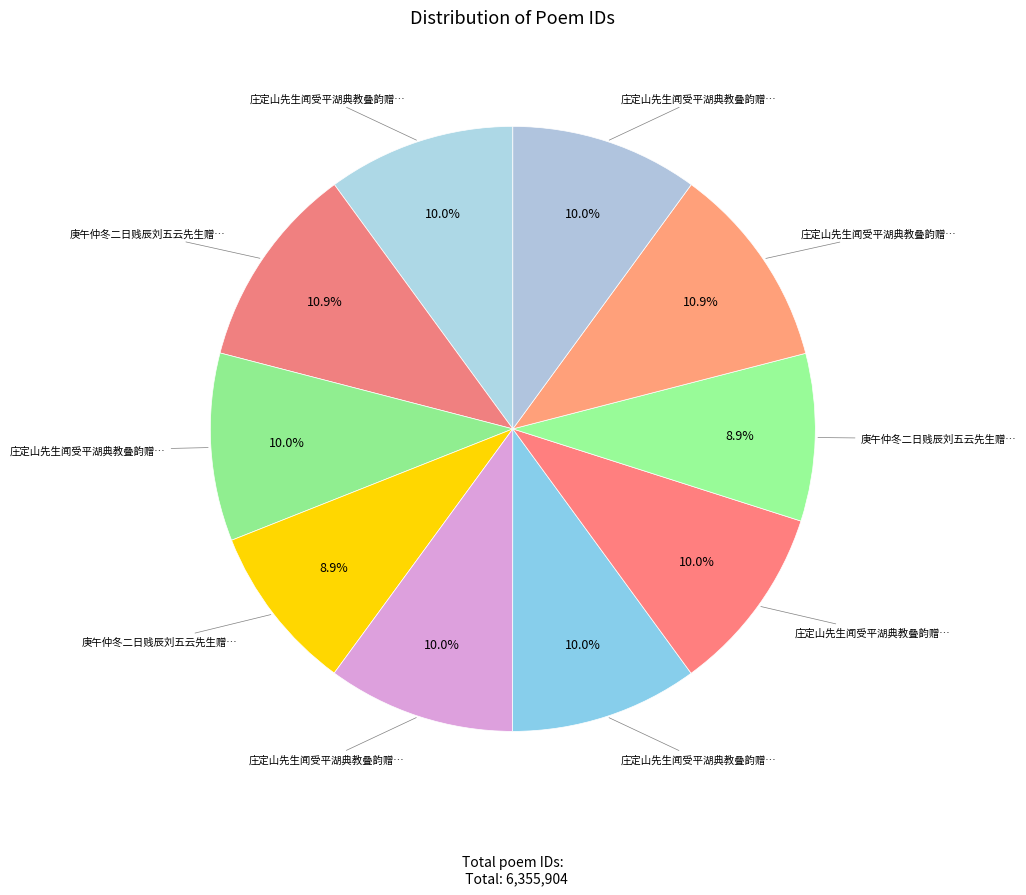

To the nearest percent, what is the difference between the largest and smallest slice percentages?

2%